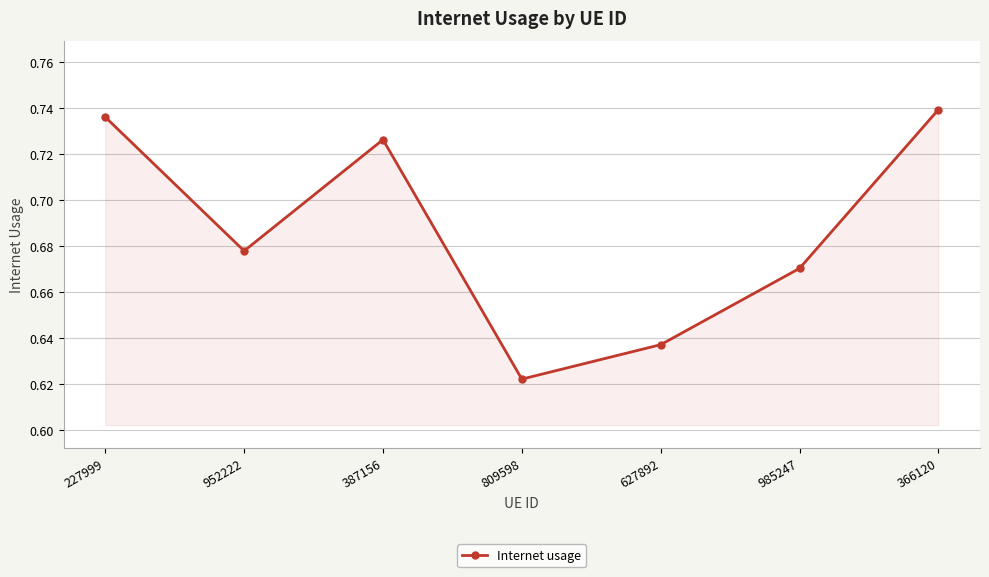

At which label is the value closest to 0?

809598